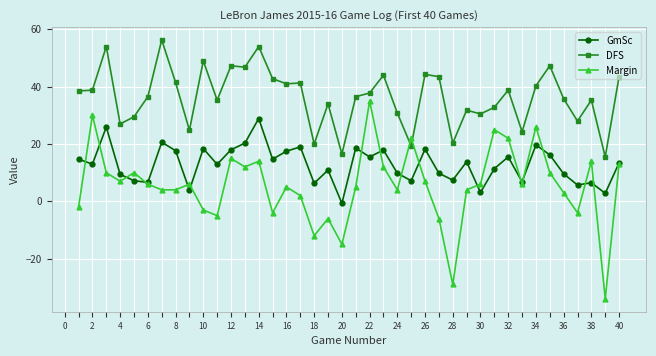

True or false: GmSc has more than 2 interior local peaks.

True